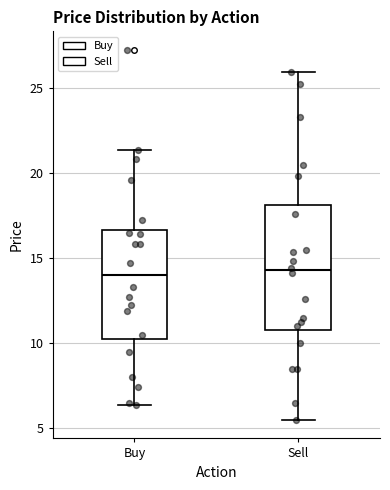

Reading left to right, transcribe this box plot: for each box, give where its median line is, the range the box spans, and where its two whiskers end, as read against the y-axis. The values are not printed on the chart, so give them approximately, as read against the axis.

Buy: median 14.0, box 10.5 to 16.5, whiskers 6.5 to 21.5
Sell: median 14.5, box 11.0 to 18.0, whiskers 5.5 to 26.0